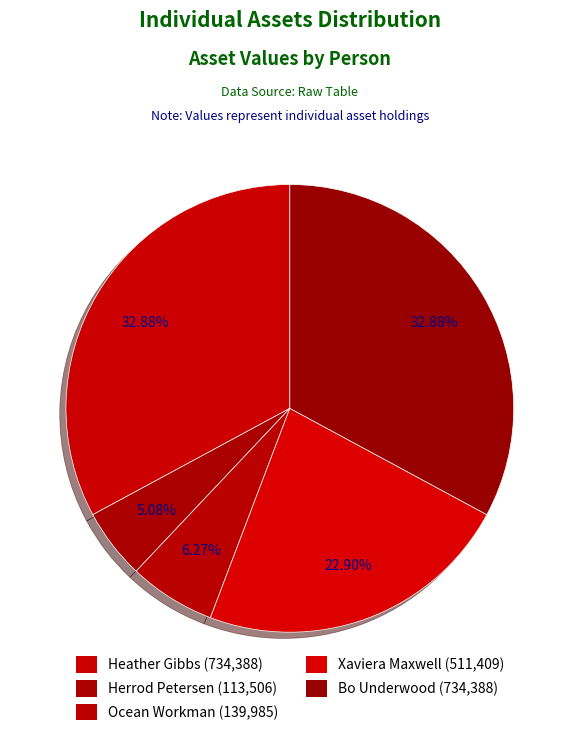

True or false: Ocean Workman accounts for 6% of the total.

True